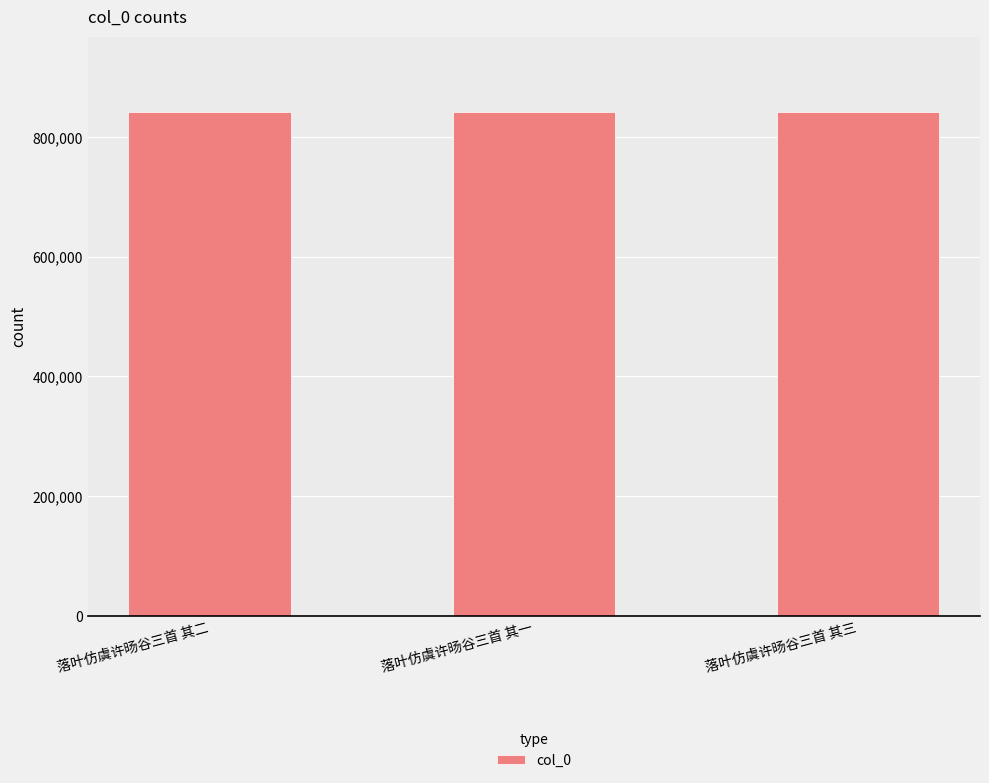

Are the bars horizontal?

No